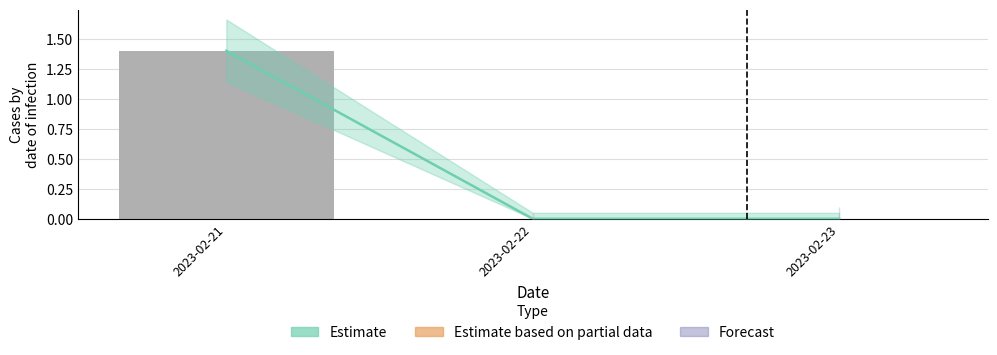

At which category does the chart reach its peak across all series?

2023-02-21